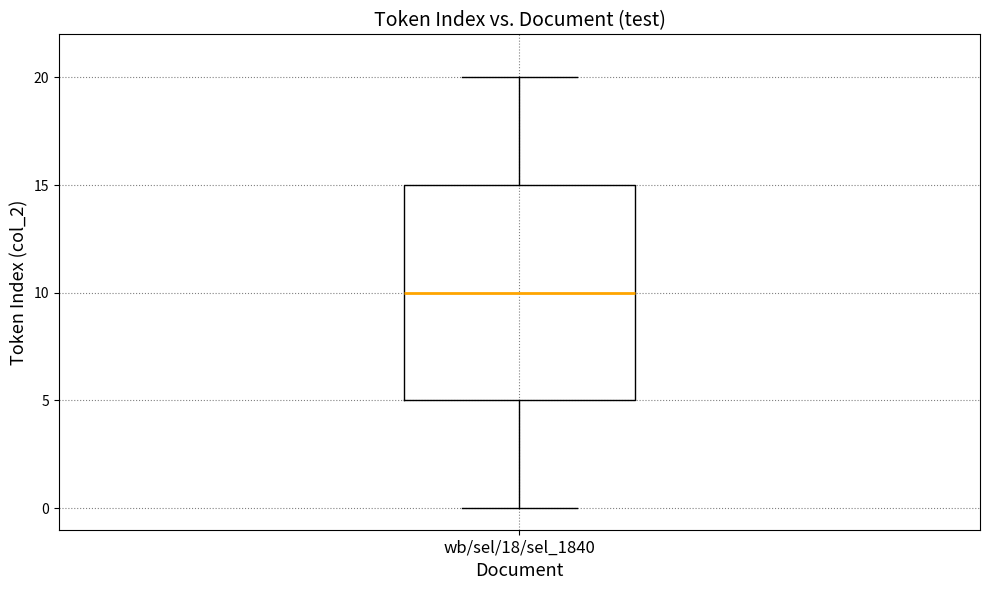

Read this box plot against the y-axis: the position of the median line, the range covered by the box, and the ends of both whiskers. The values are not printed on the chart, so give them approximately, as read against the axis.

median 10, box 5 to 15, whiskers 0 to 20